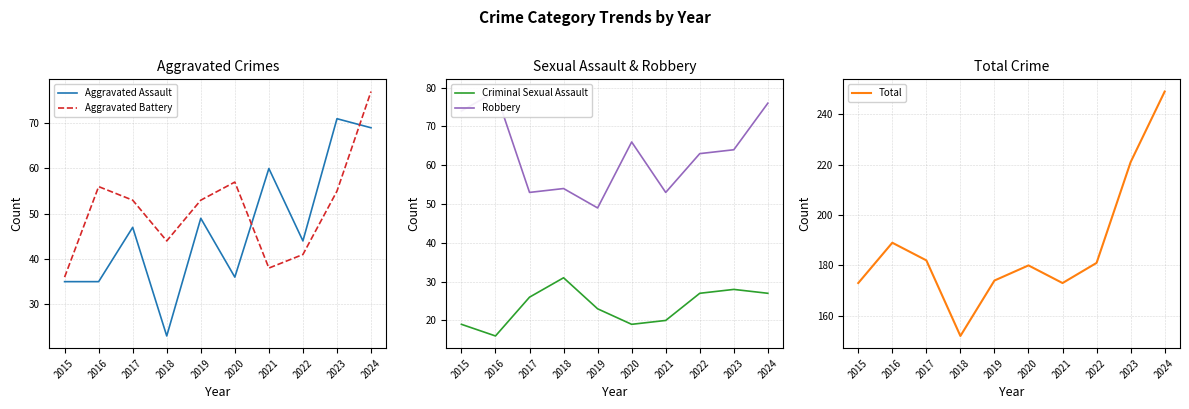

How many interior local valleys does the Robbery series have?

3